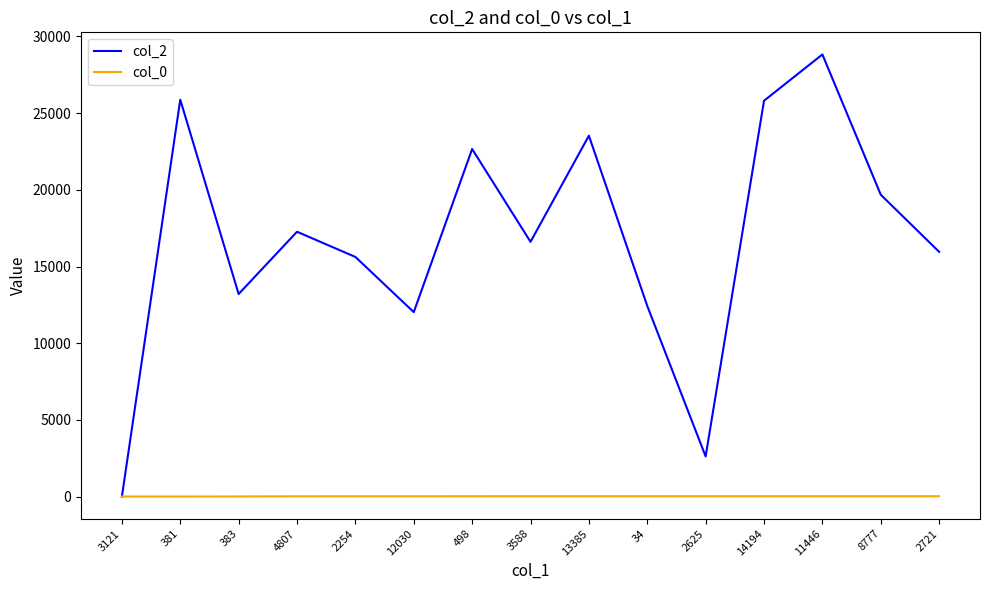

Does the chart have visible grid lines?

No